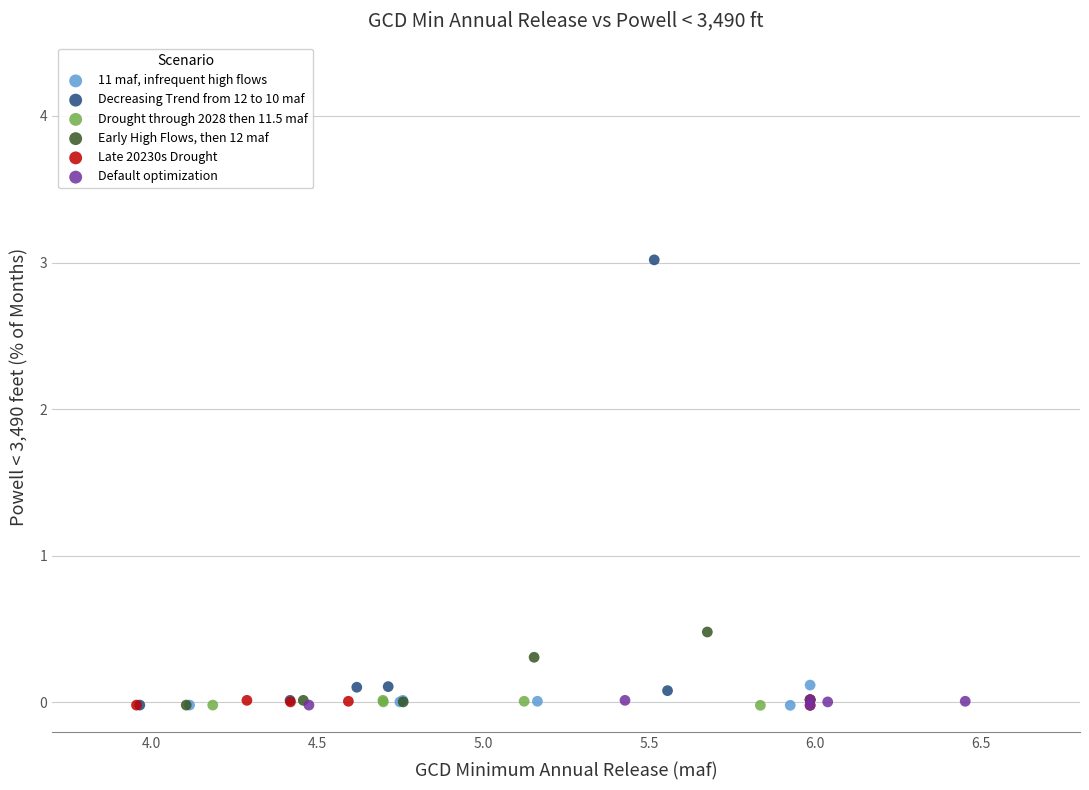

Which series contains the highest Y value?

Decreasing Trend from 12 to 10 maf